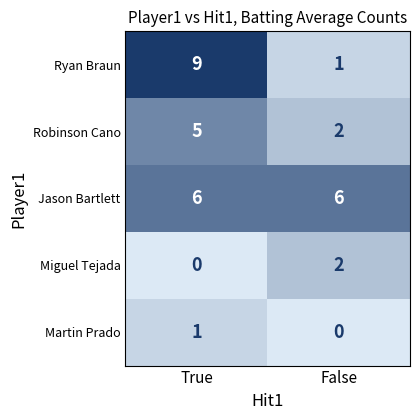

Which series changed the most between True and False?

Ryan Braun